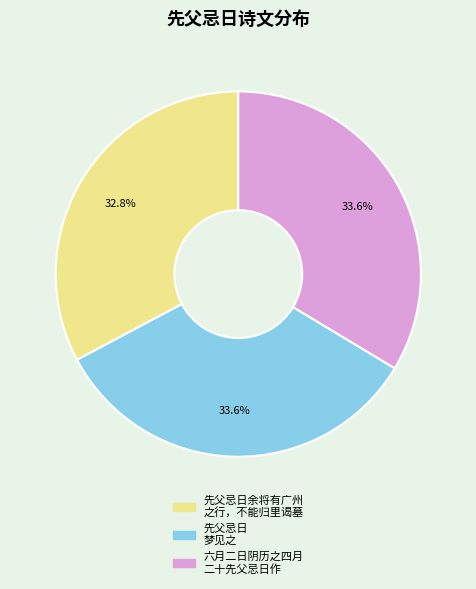

Is there a majority slice in this chart?

No